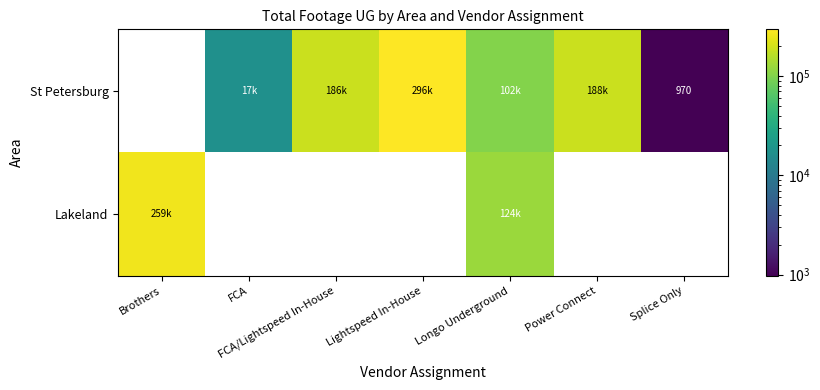

True or false: St Petersburg has a value of 186409.0 at FCA/Lightspeed In-House.

True